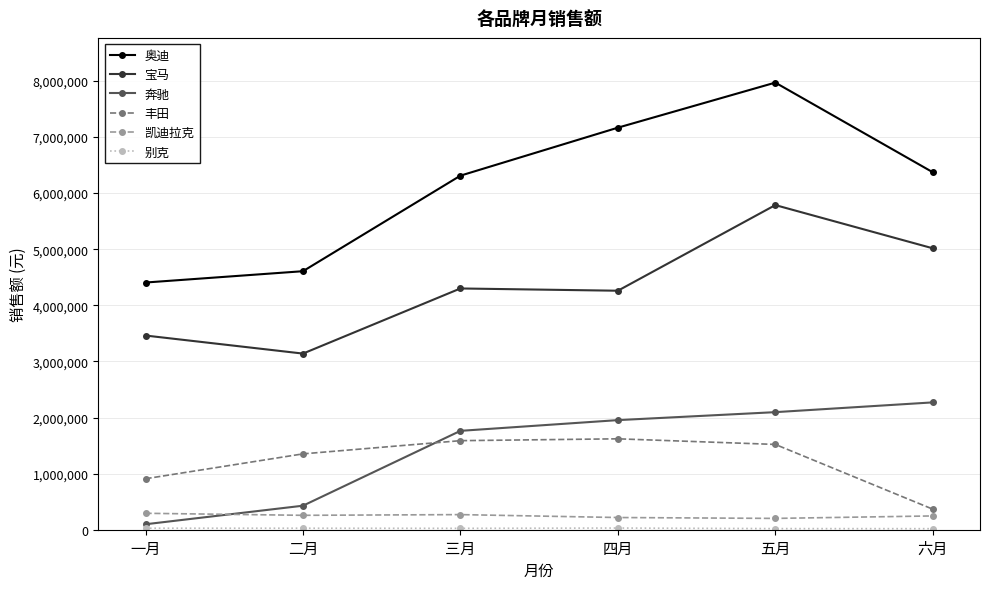

What is the total value across all series at 三月?

14253848